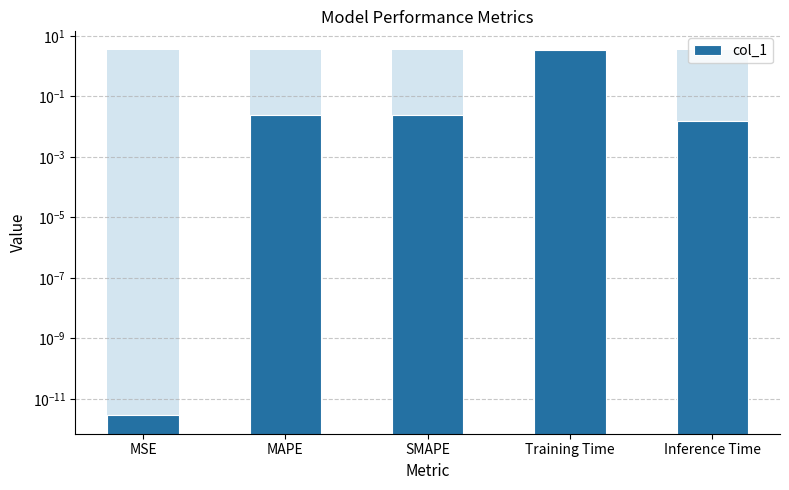

What is the label of the 5th bar from the right?

MSE